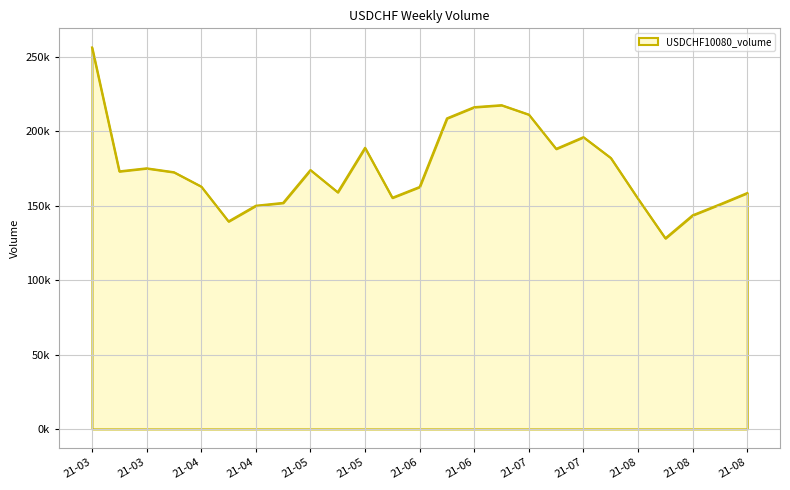

Does the chart display data point markers on the line(s)?

No